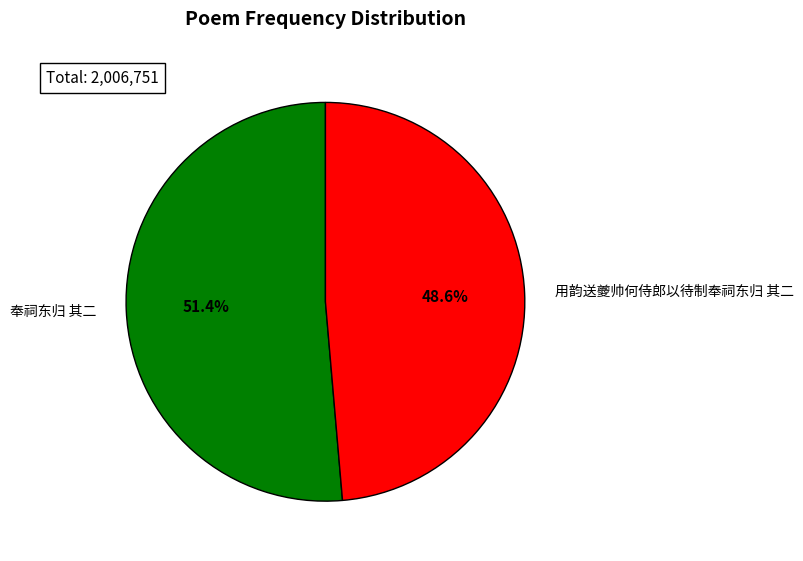

Combined, what portion of the pie is 用韵送夔帅何侍郎以待制奉祠东归 其二 and 奉祠东归 其二?

100.0%